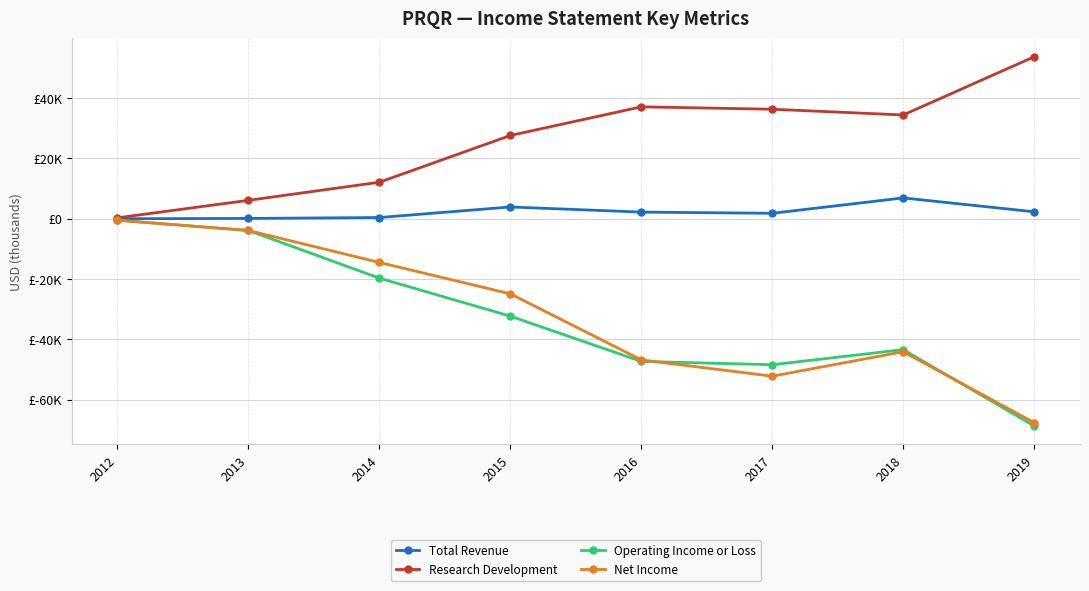

At which category is the sum across all series the highest?

2012